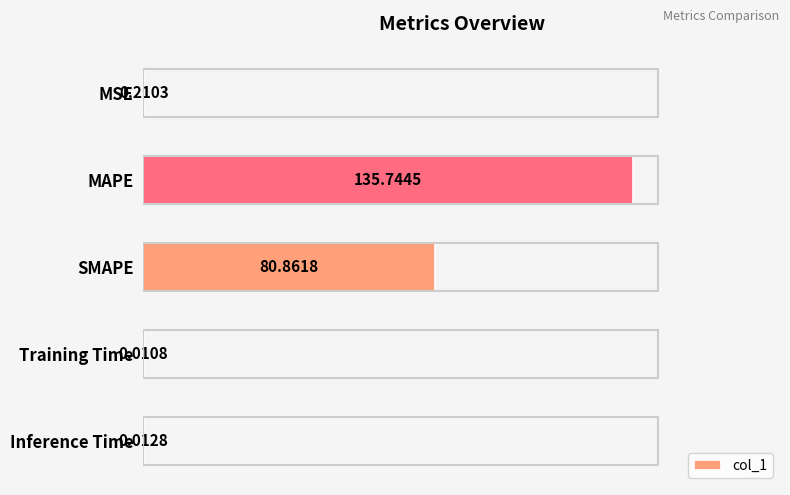

Which has a higher value, Training Time or SMAPE?

SMAPE